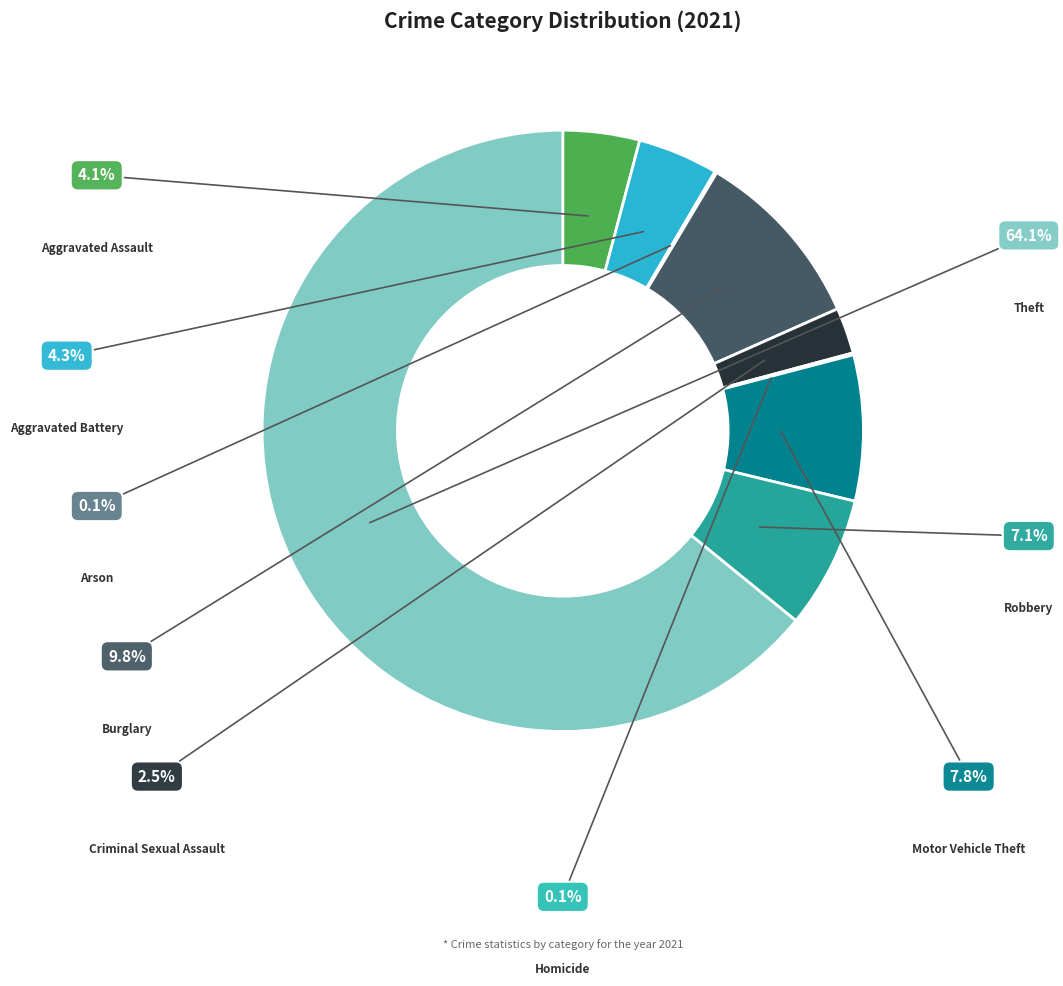

Which has a higher value, Arson or Aggravated Battery?

Aggravated Battery